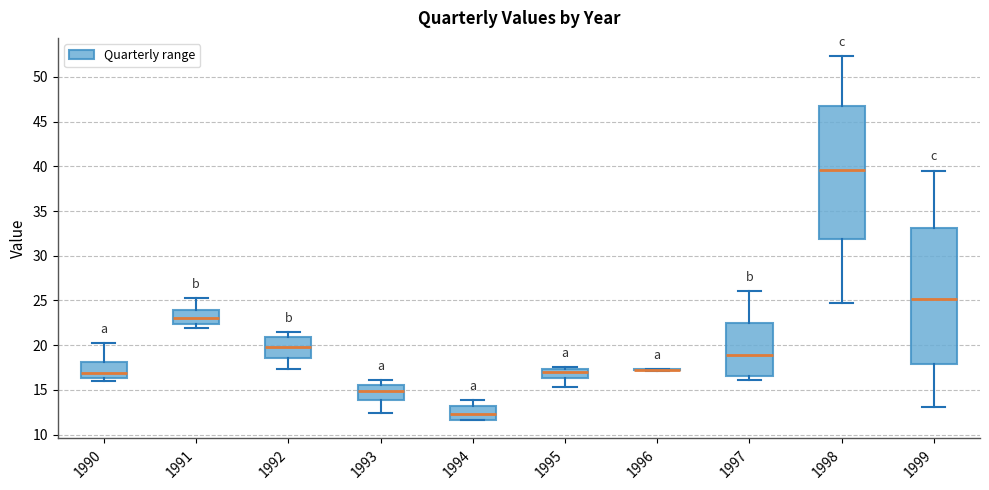

Reading left to right, transcribe this box plot: for each box, give where its median line is, the range the box spans, and where its two whiskers end, as read against the y-axis. The values are not printed on the chart, so give them approximately, as read against the axis.

1990: median 17.0, box 16.5 to 18.0, whiskers 16.0 to 20.5
1991: median 23.0, box 22.5 to 24.0, whiskers 22.0 to 25.5
1992: median 20.0, box 18.5 to 21.0, whiskers 17.5 to 21.5
1993: median 15.0, box 14.0 to 15.5, whiskers 12.5 to 16.0
1994: median 12.5, box 11.5 to 13.0, whiskers 11.5 to 14.0
1995: median 17.0, box 16.5 to 17.5, whiskers 15.5 to 17.5 (just above the box's upper edge)
1996: box collapsed to a line at 17.5, whiskers 17.0 to 17.5
1997: median 19.0, box 16.5 to 22.5, whiskers 16.0 to 26.0
1998: median 39.5, box 32.0 to 47.0, whiskers 24.5 to 52.5
1999: median 25.0, box 18.0 to 33.0, whiskers 13.0 to 39.5